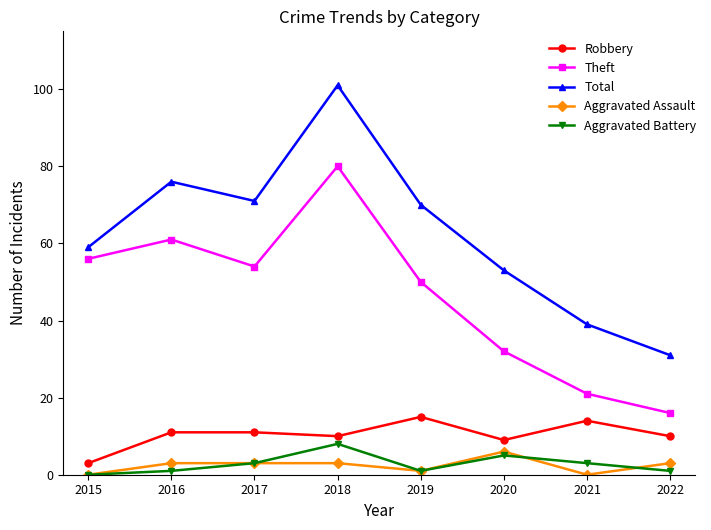

At which category does Theft reach its first local valley?

2017